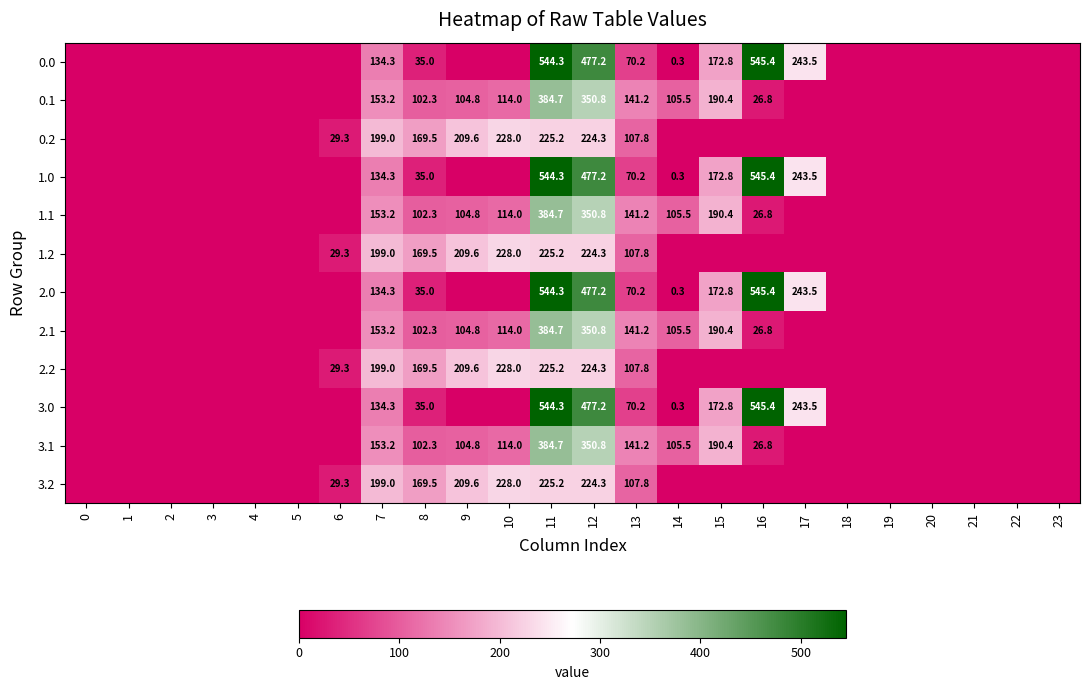

The 3.1 series shows 141.2 at 13. True or false?

True